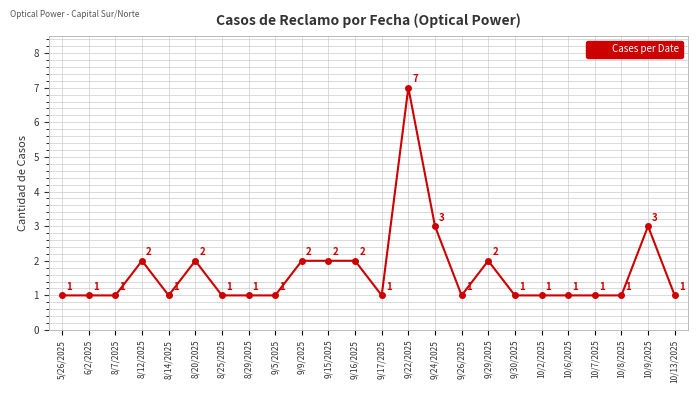

Count the values in the range 1 to 2.

21